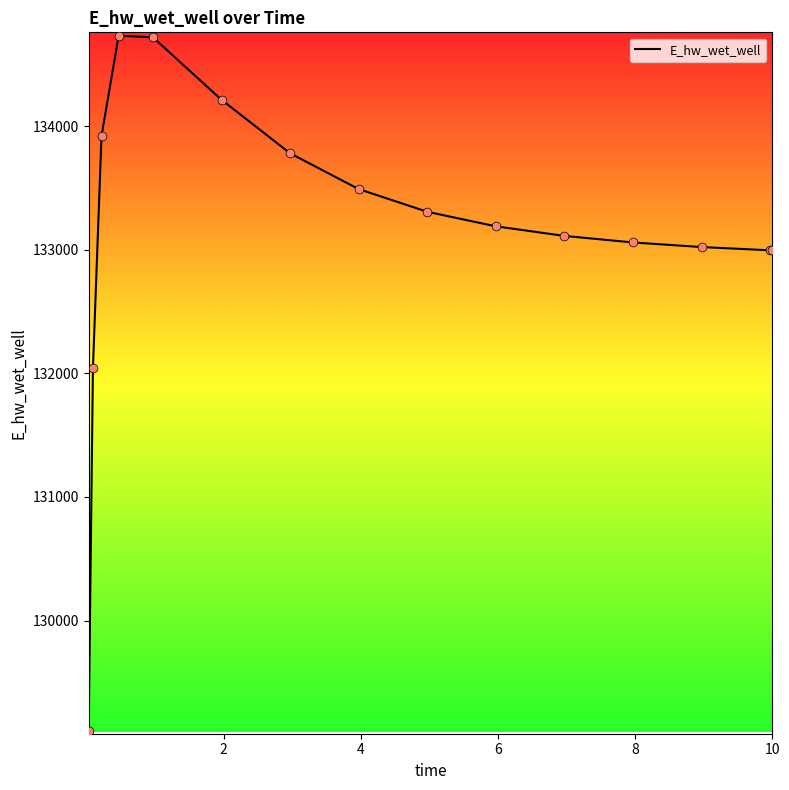

What is the minimum value shown in the chart?

129109.5